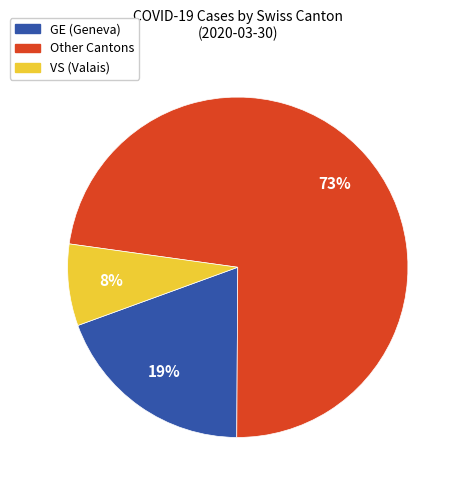

To the nearest percent, what is the average slice percentage?

33%